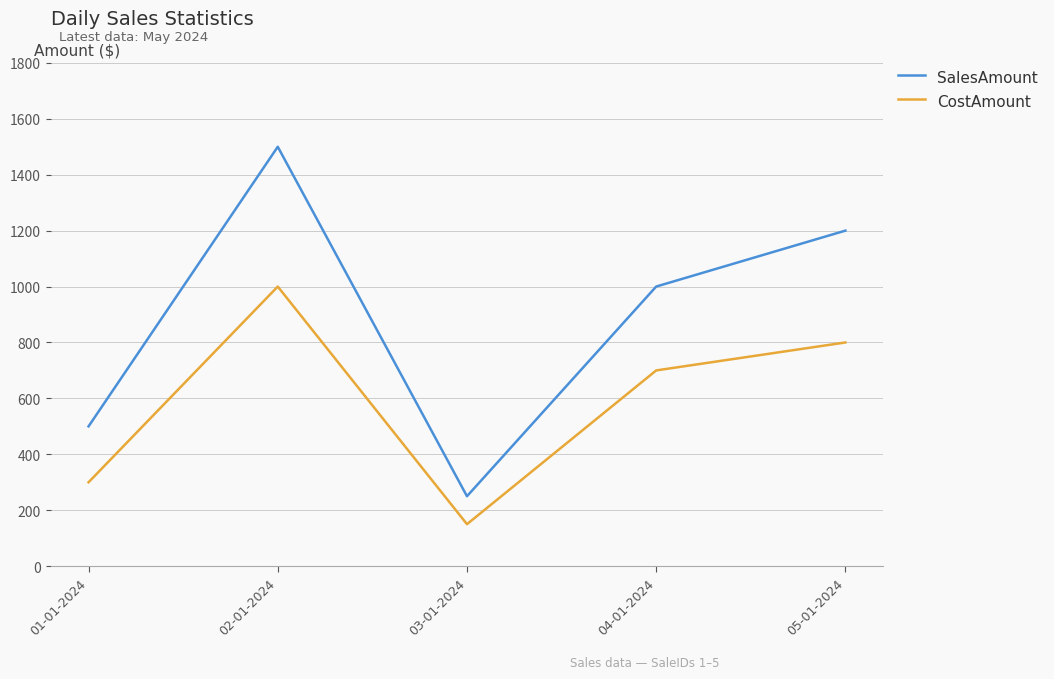

What is the difference between the maximum and minimum values in the CostAmount series?

850